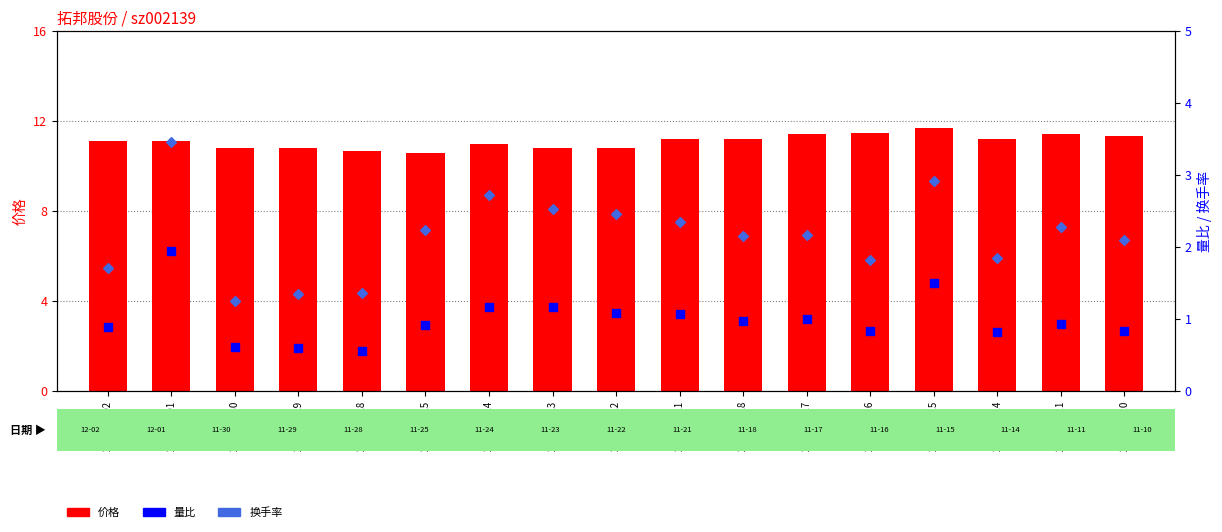

What are all the series names shown in the legend?

价格, 量比, 换手率